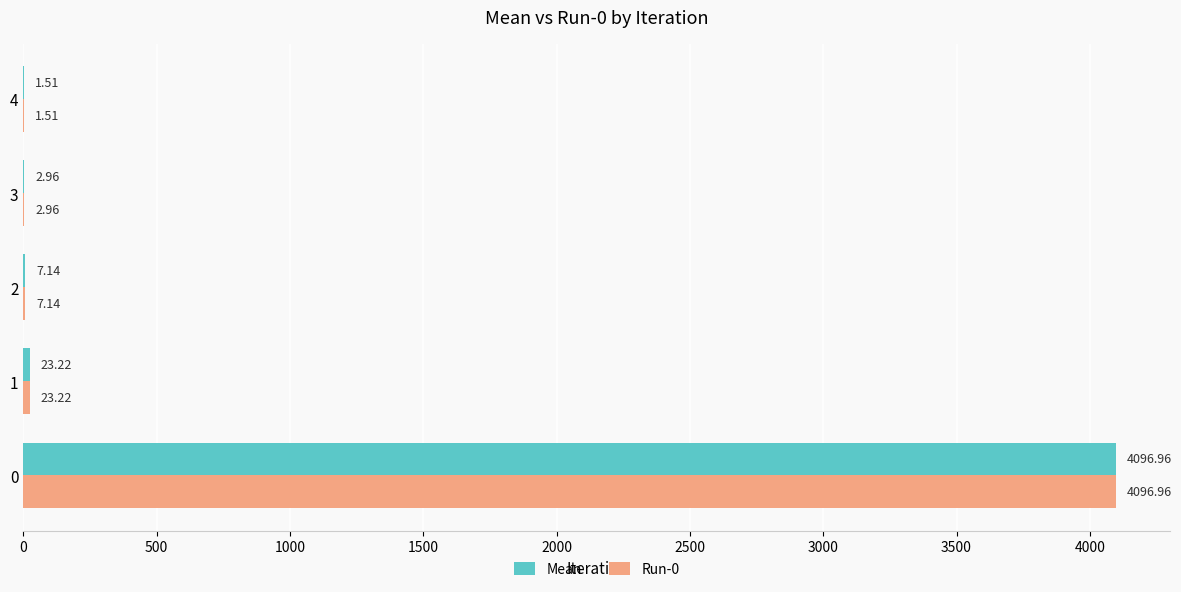

How many data points in Run-0 are above 7?

3